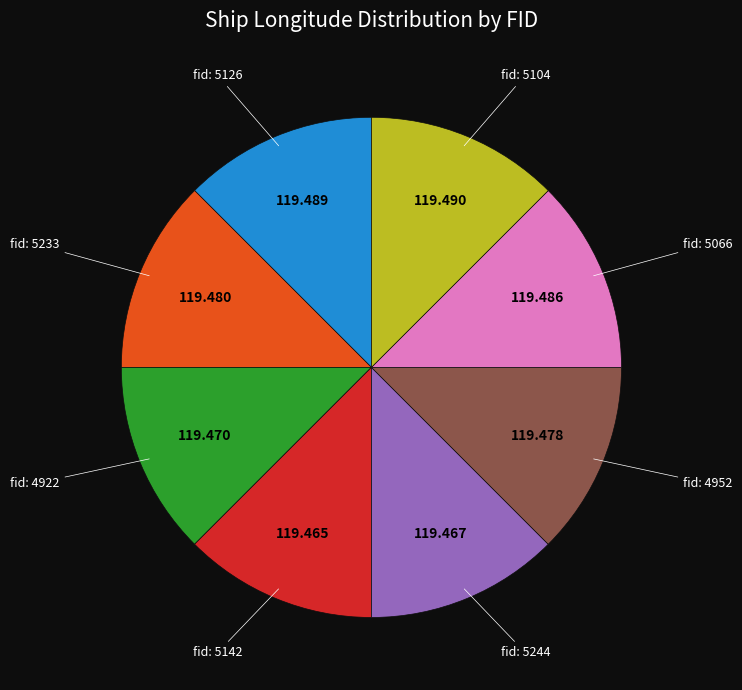

Is there any slice that represents more than half of the pie?

No